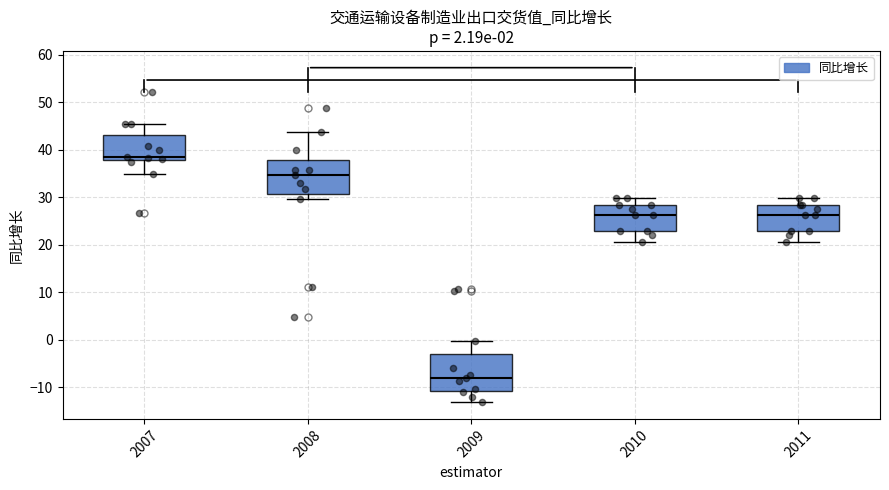

Which box's median line is the lowest?

2009